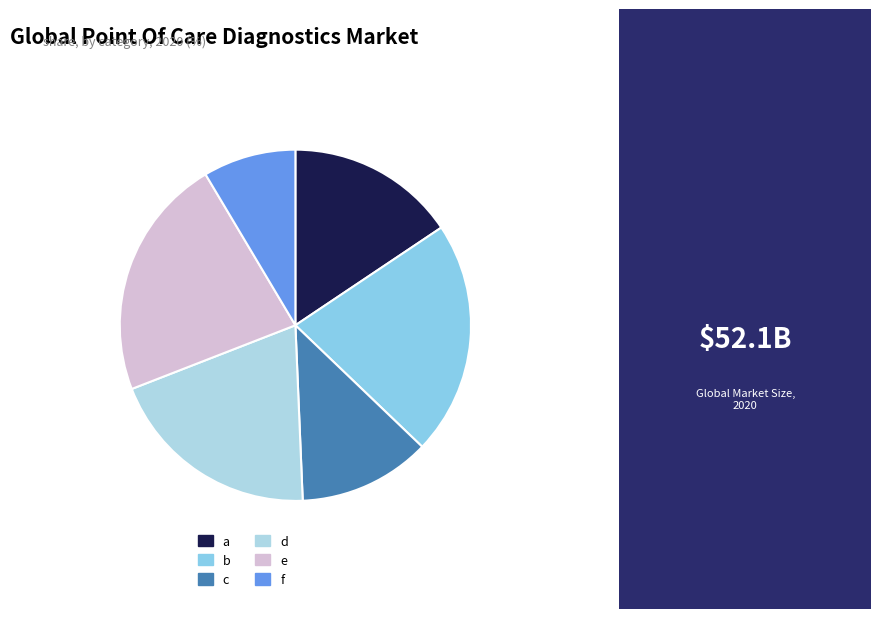

To the nearest percent, what is the combined percentage of e and d?

42%